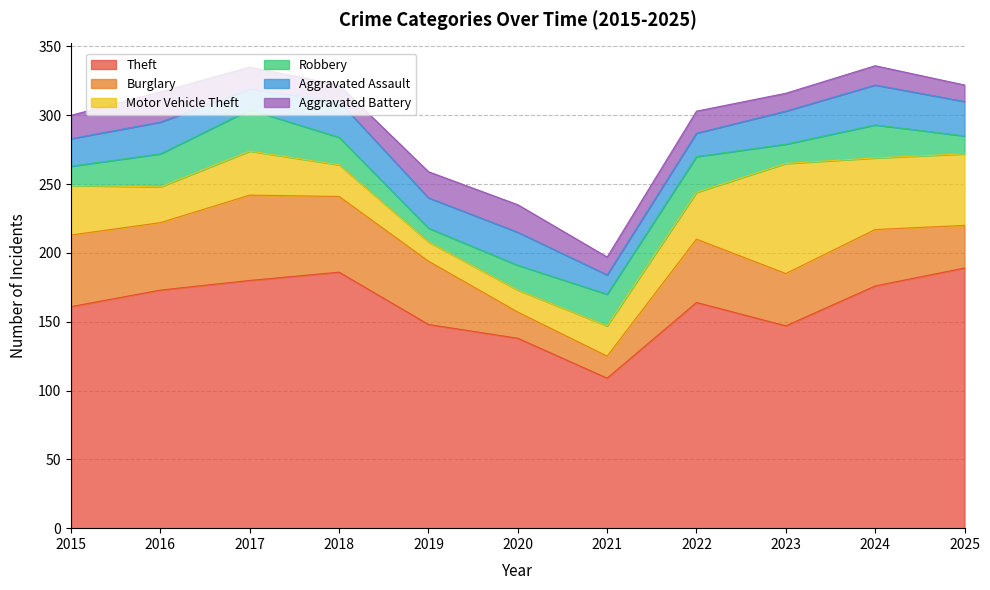

What is the difference between the maximum and minimum values in the Aggravated Battery series?

10